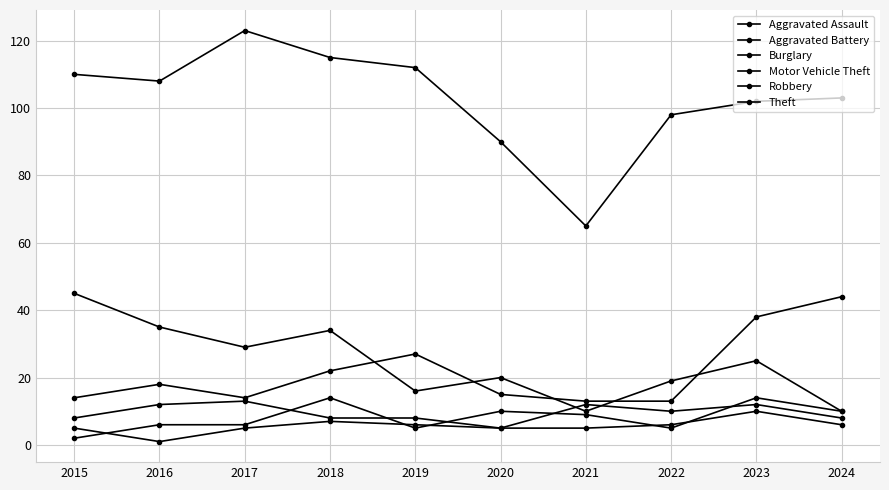

What is the average value of the Aggravated Assault series?

8